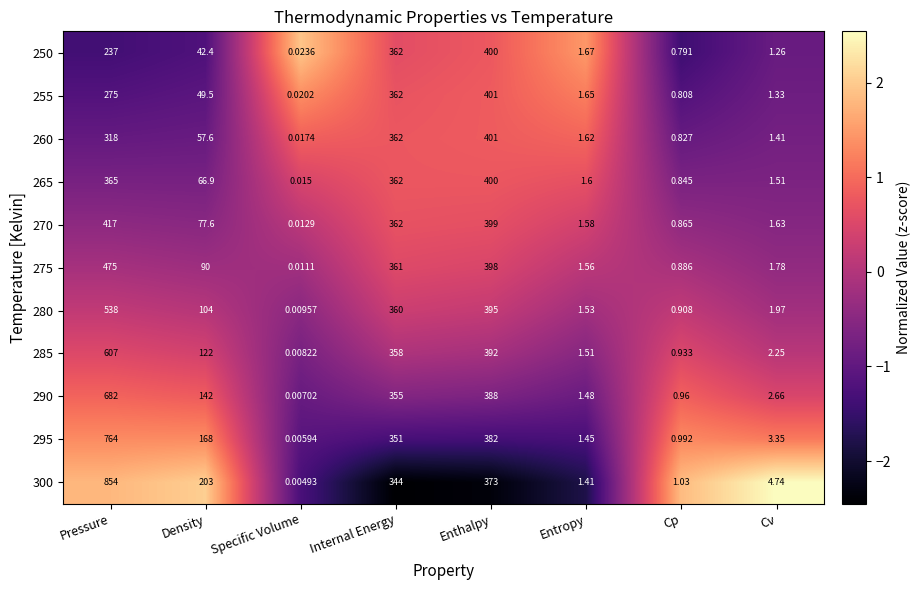

List the labels in order of 265 value, largest first.

Enthalpy, Pressure, Internal Energy, Density, Entropy, Cv, Cp, Specific Volume